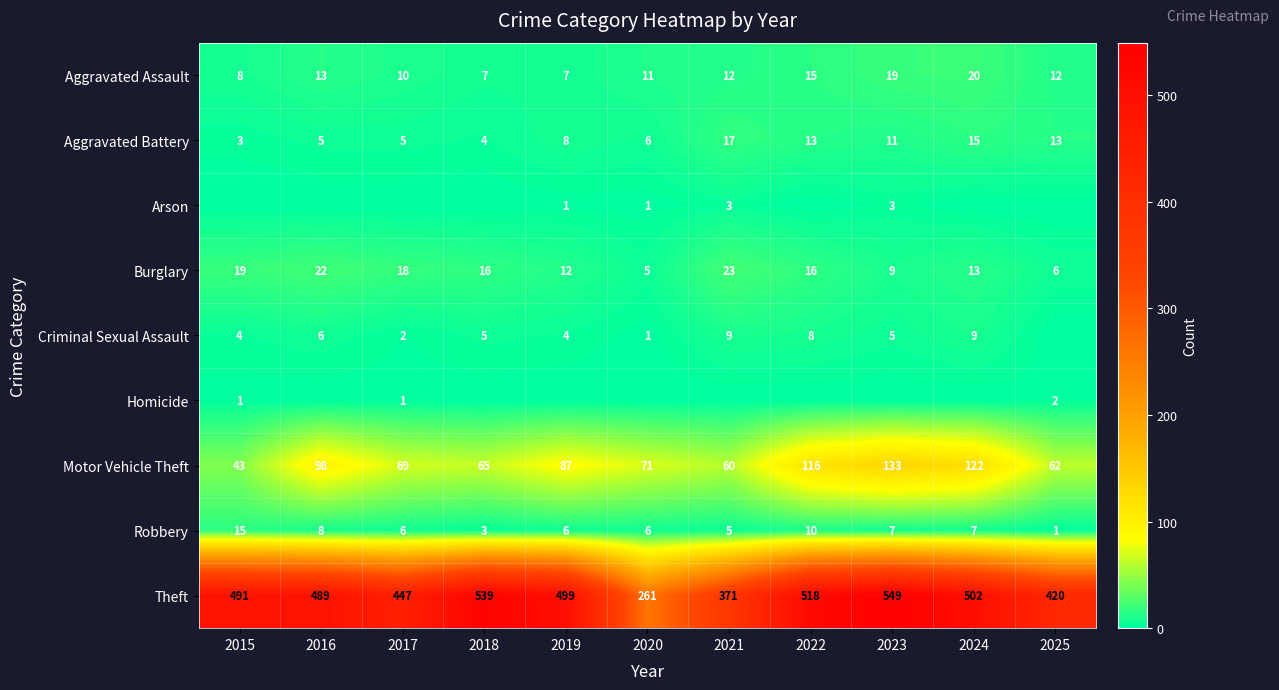

True or false: Aggravated Assault has a value of 15 at 2022.

True